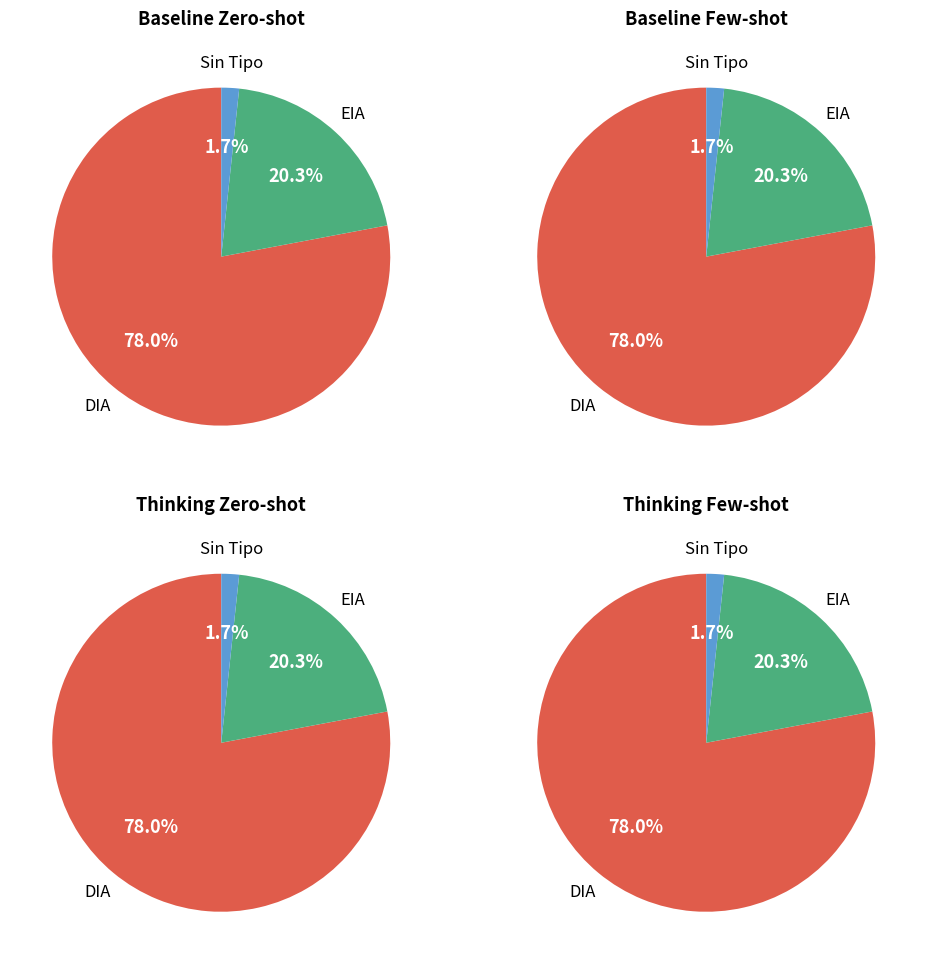

What is the ratio of the value at EIA to the value at ?

12.0